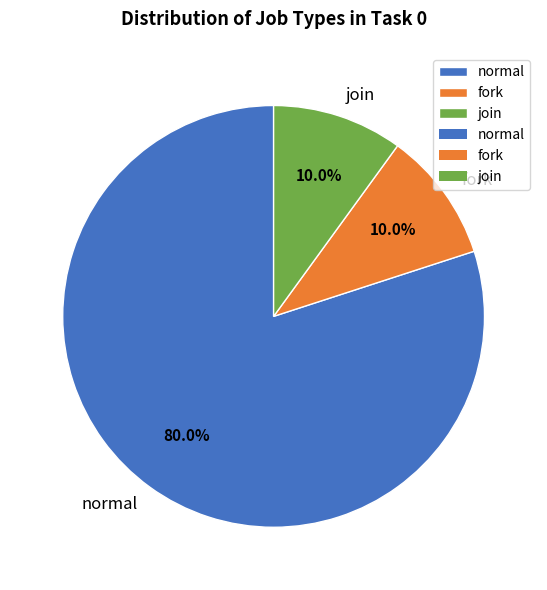

What is the ratio of the value at normal to the value at join?

8.0